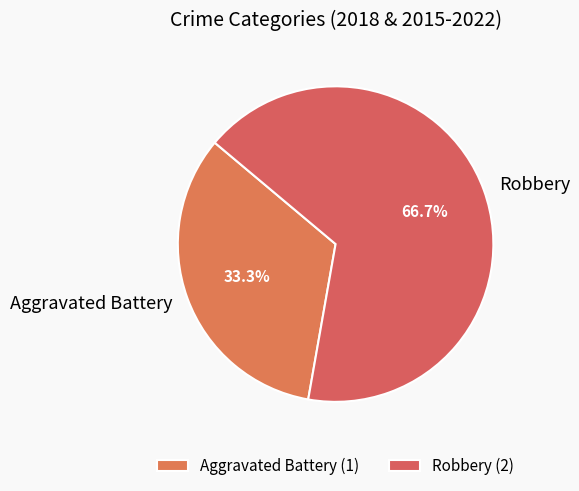

The Aggravated Battery slice represents 33% of the pie. True or false?

True